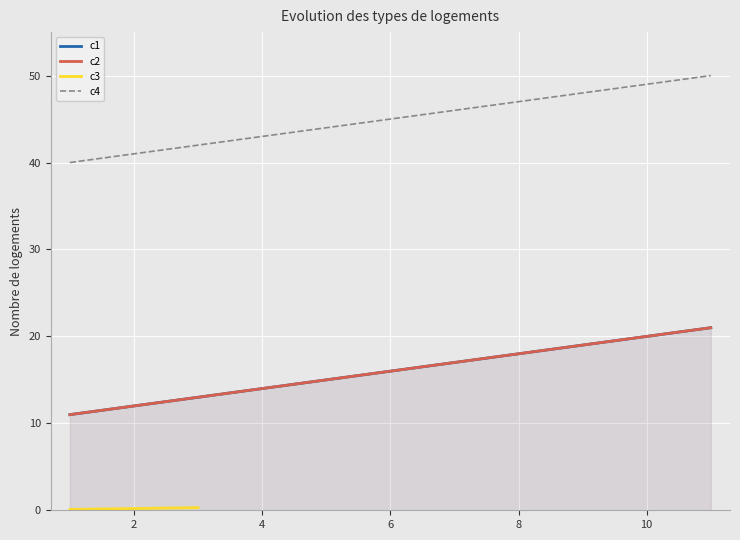

Approximately how many times larger is the value at 6 compared to x?

1.5